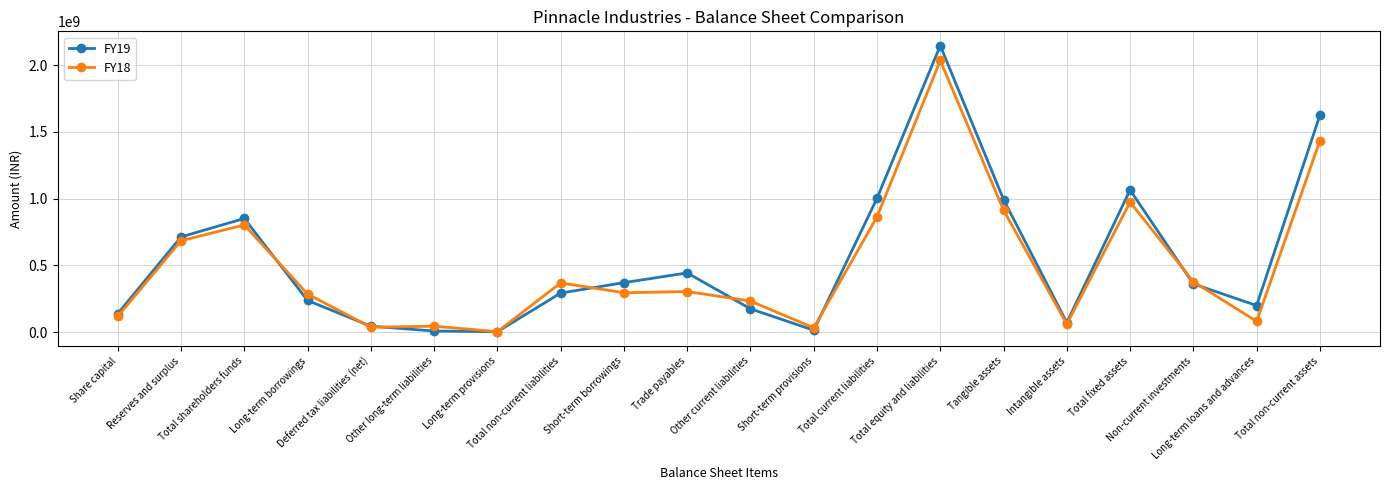

Rank the series by their maximum value, from highest to lowest.

FY19, FY18